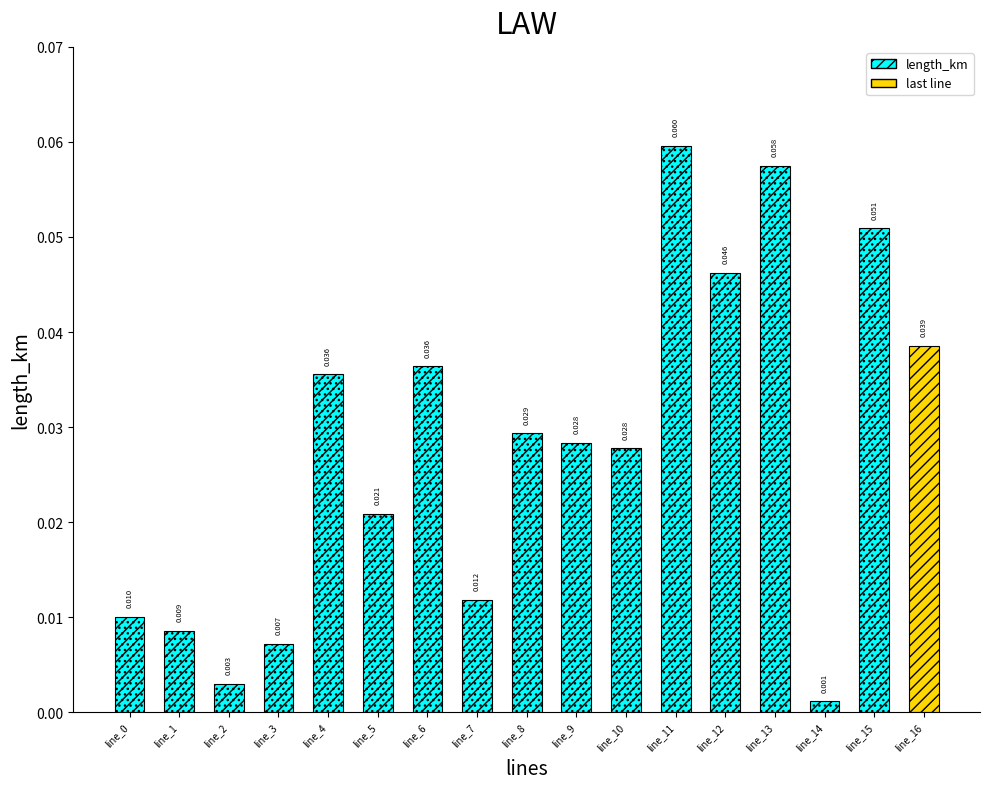

Does the chart contain stacked bars?

No